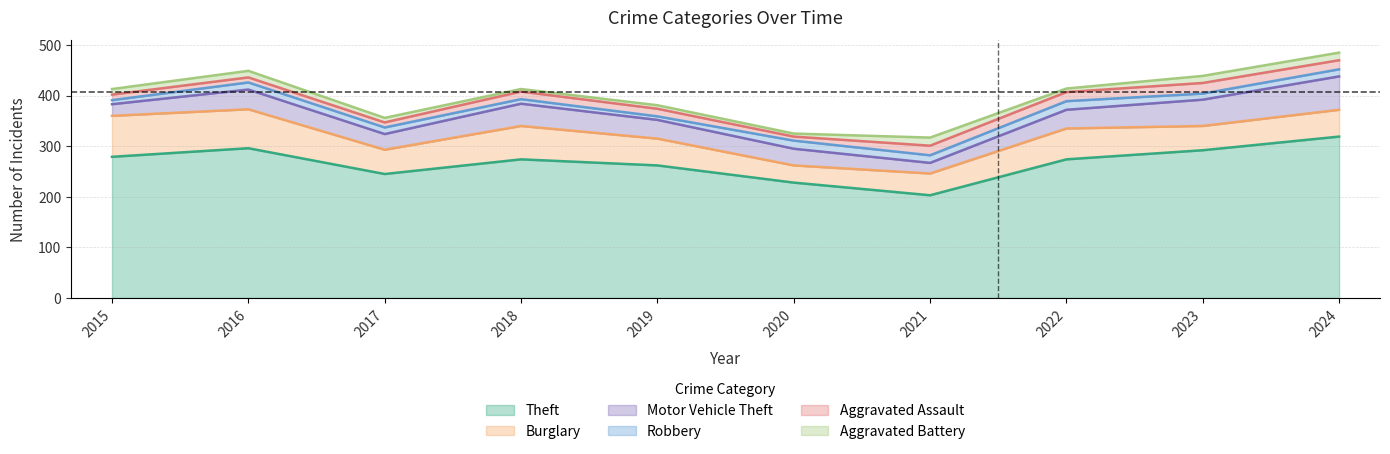

How many interior local valleys does the Theft series have?

2